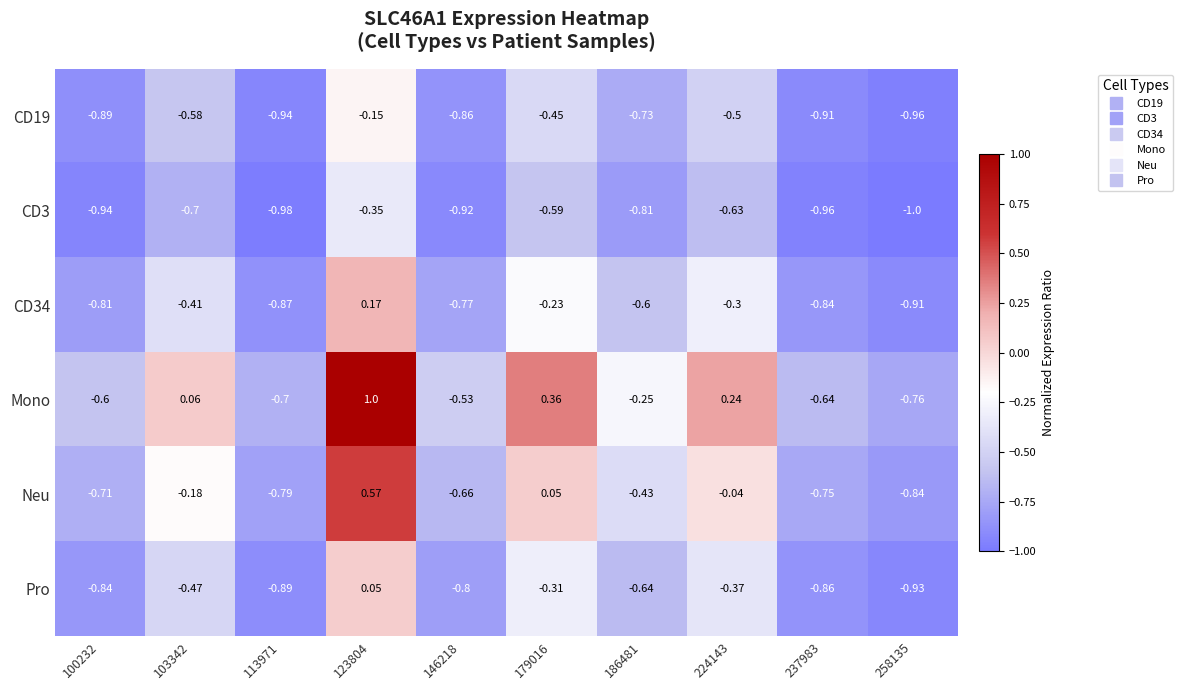

Is the value of CD34 at 186481 greater than the value of CD19 at 103342?

No